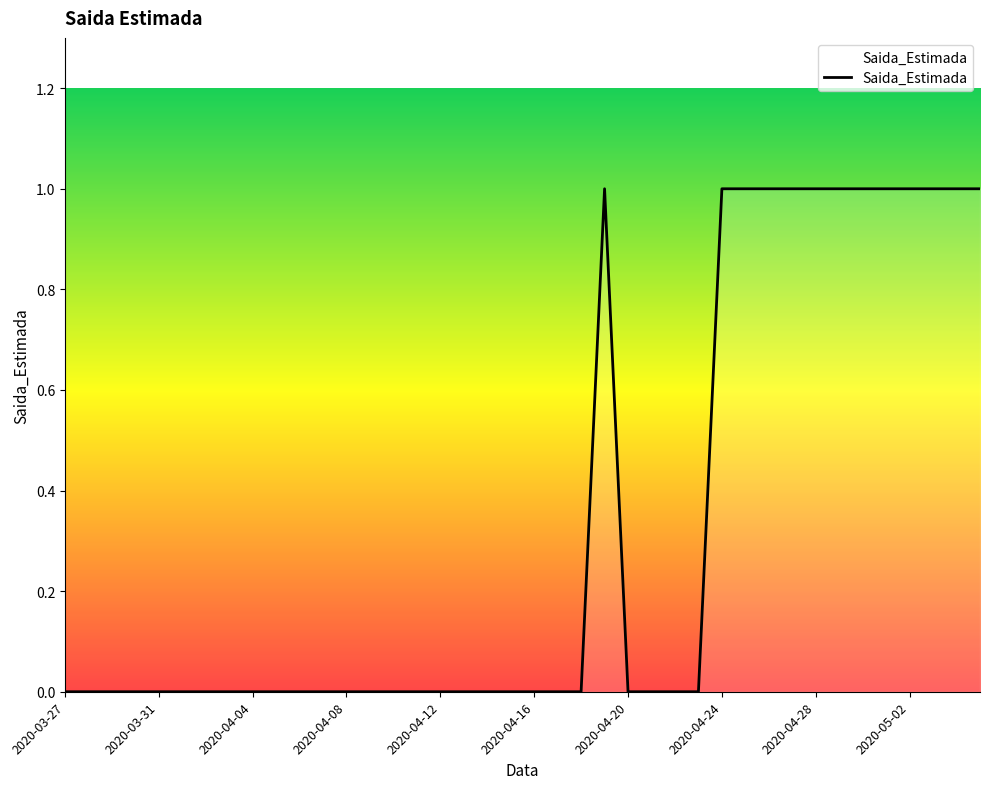

True or false: the data has more than 2 interior local peaks.

False